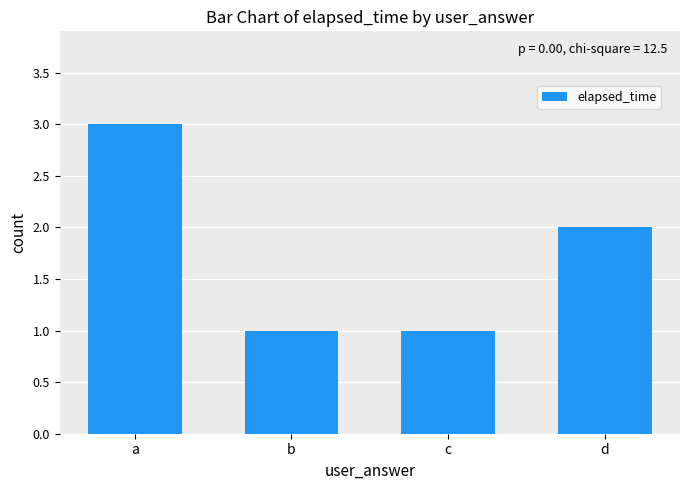

The chart shows a value of 2 at d. True or false?

True